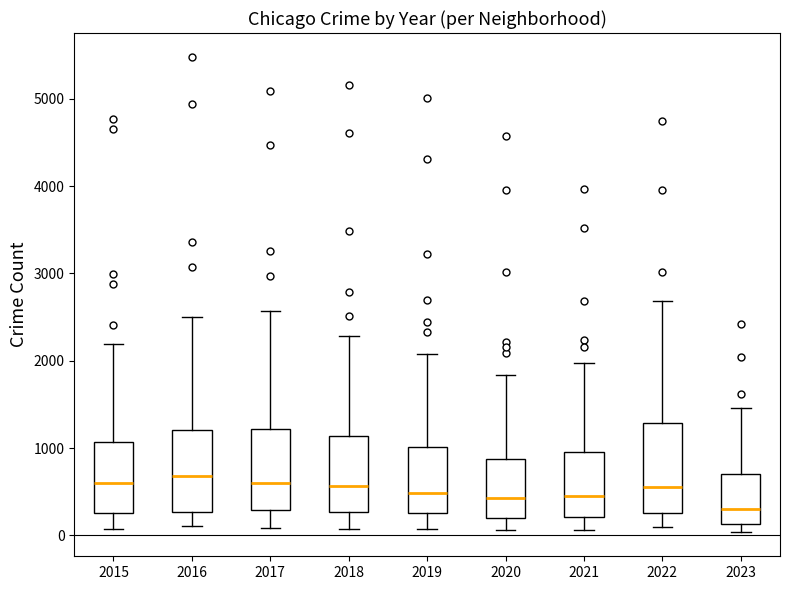

Where is the upper edge of the box at x = 2019 on the y-axis? The values are not printed on the chart, so give them approximately, as read against the axis.

1000